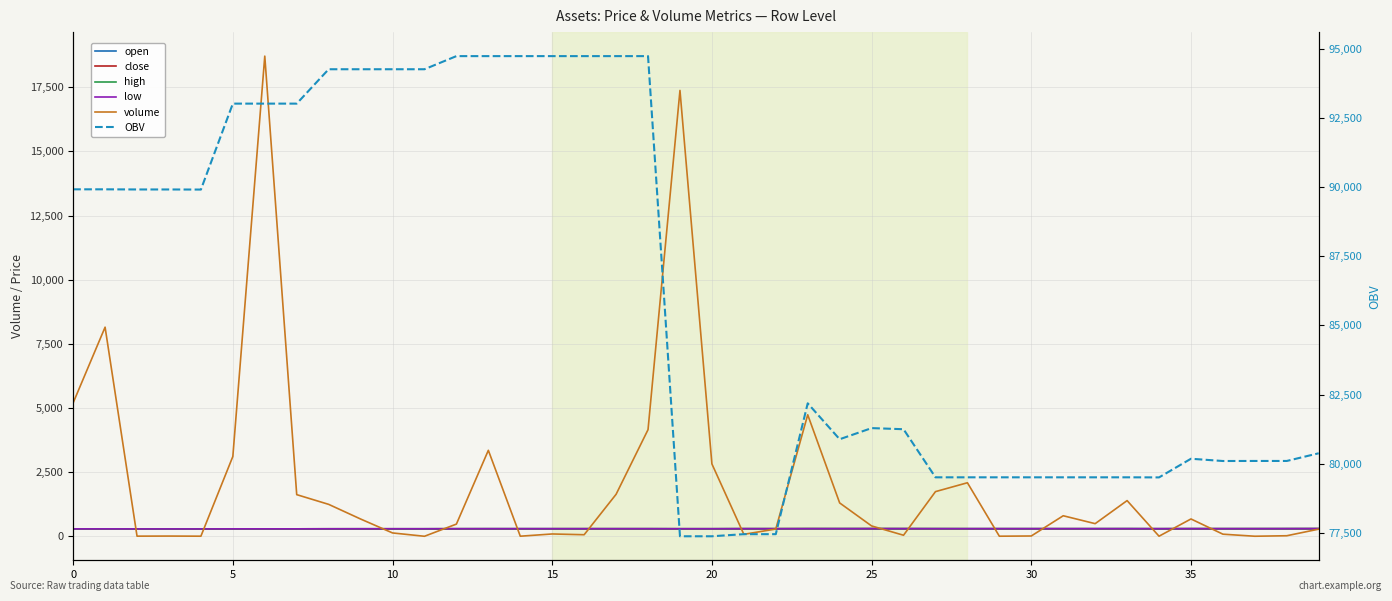

Is this an area chart (filled region under the line)?

No